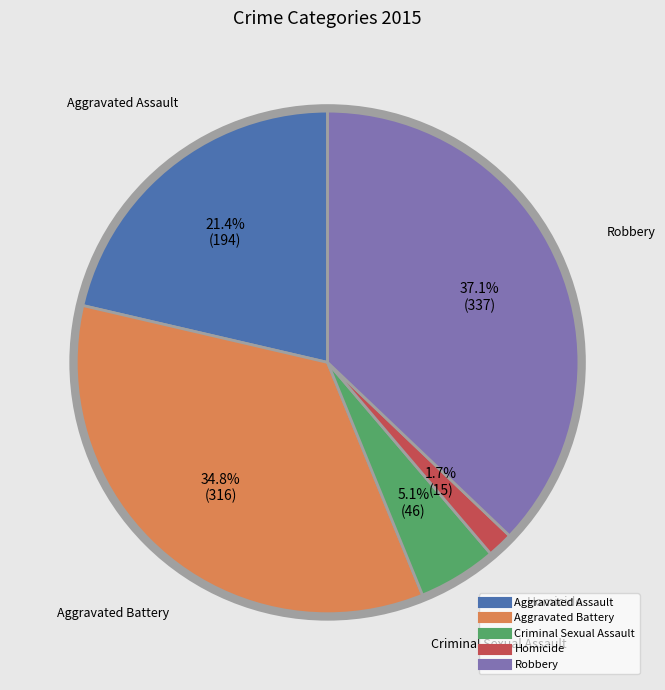

Which category has the biggest portion of the pie?

Robbery